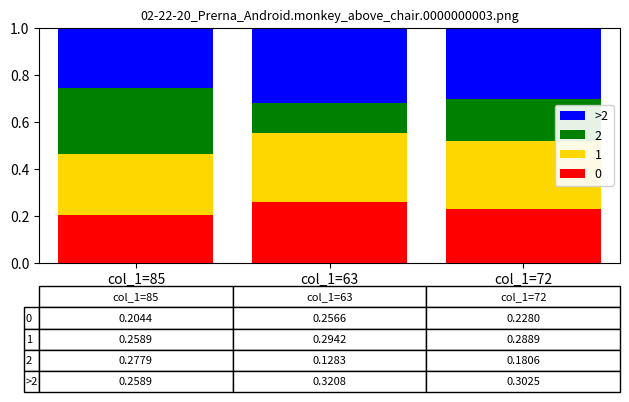

At which label does 0 reach its peak?

col_1=63